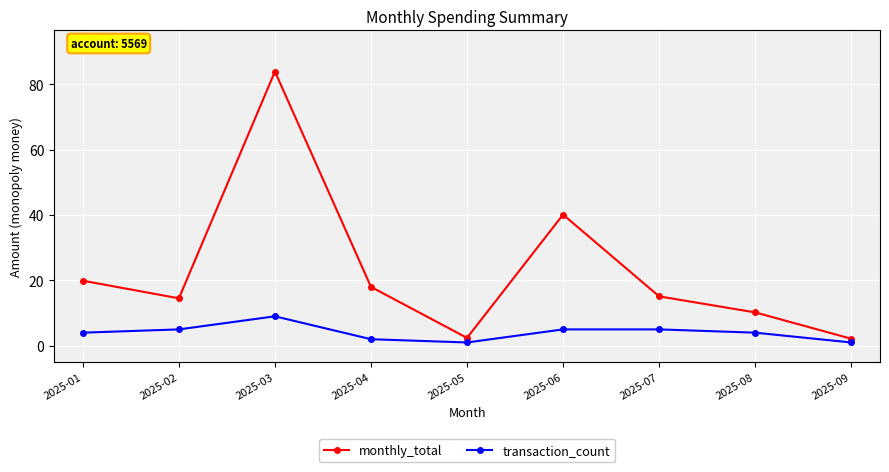

How many interior local valleys does the transaction_count series have?

1